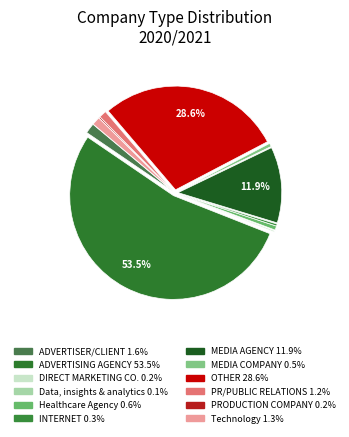

Is it true that PR/PUBLIC RELATIONS is 1% of the pie?

True